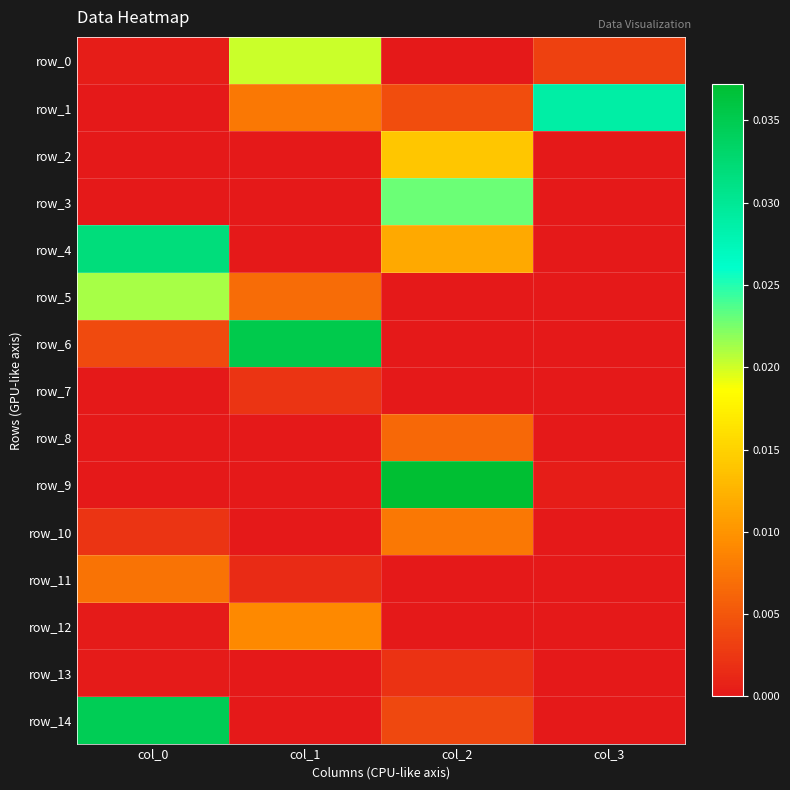

Count the number of data series in this chart.

15